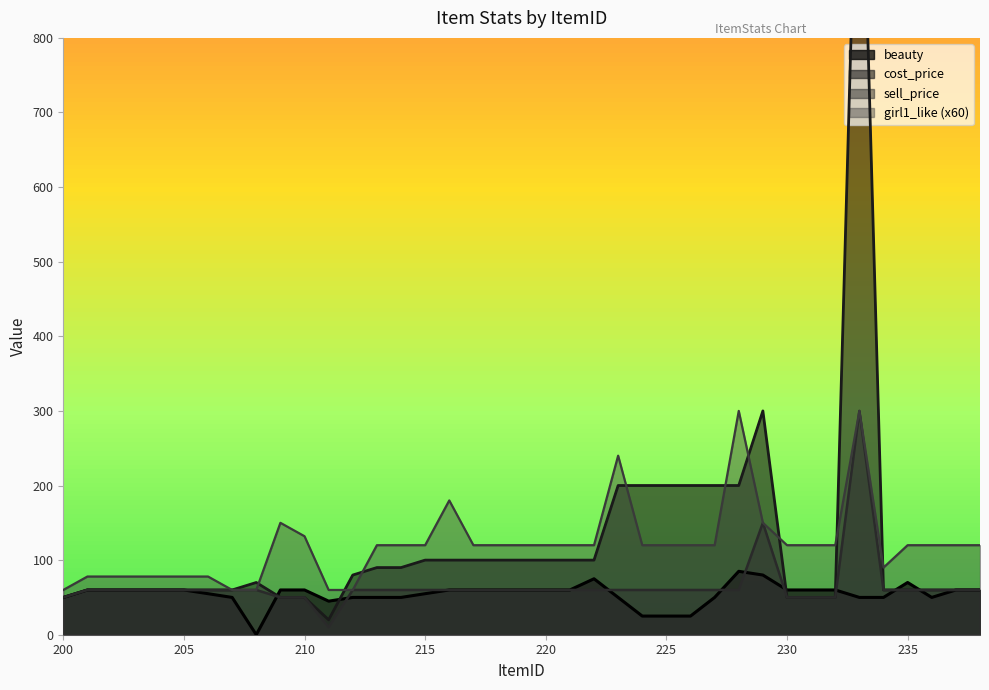

How many interior local valleys does the girl1_like series have?

1